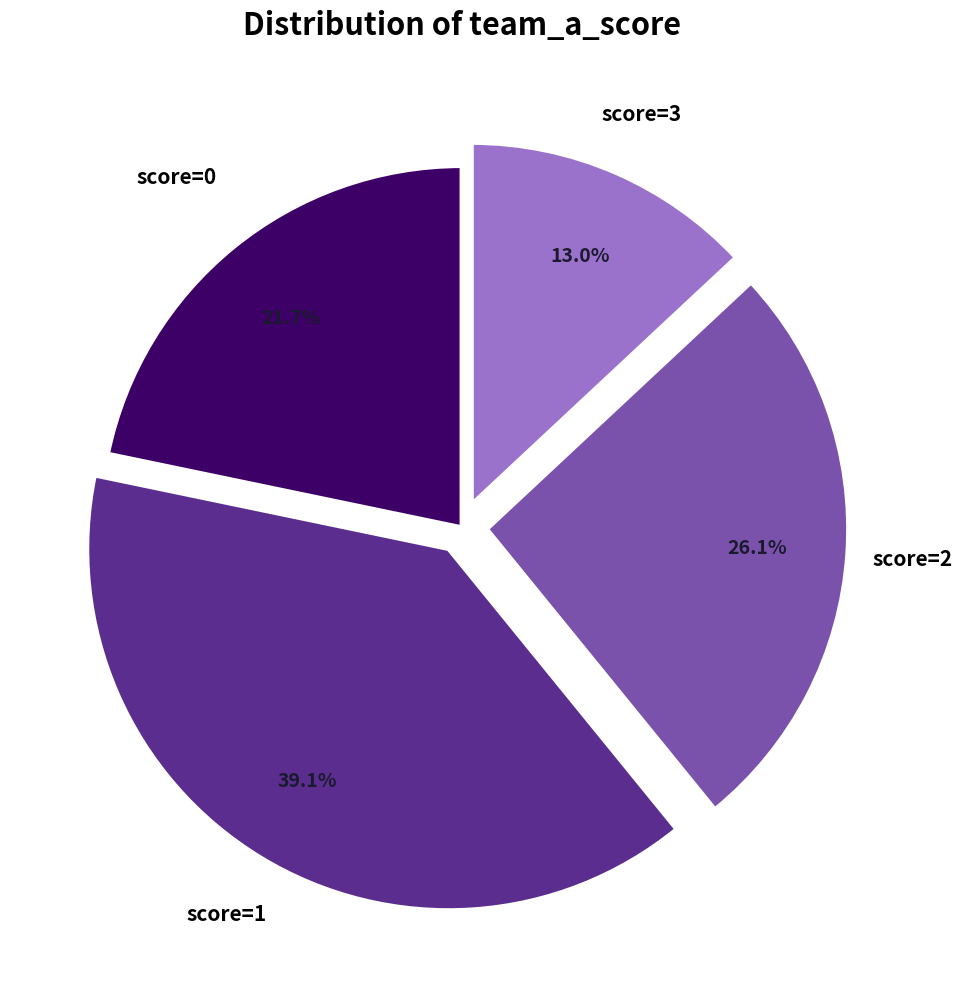

Is there any slice that represents more than half of the pie?

No